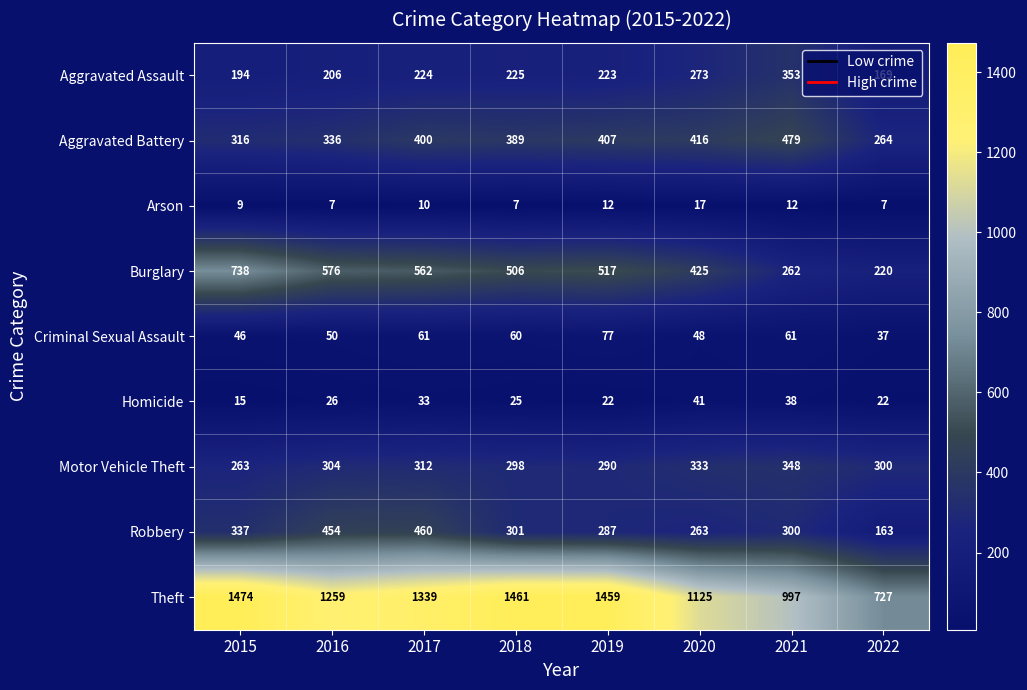

Which series changed the most between 2019 and 2022?

Theft